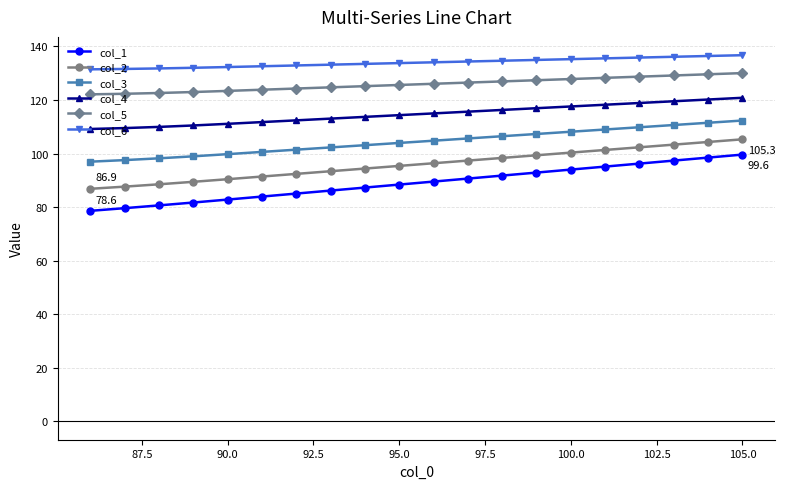

What is the sum of all col_2 values?

1918.7